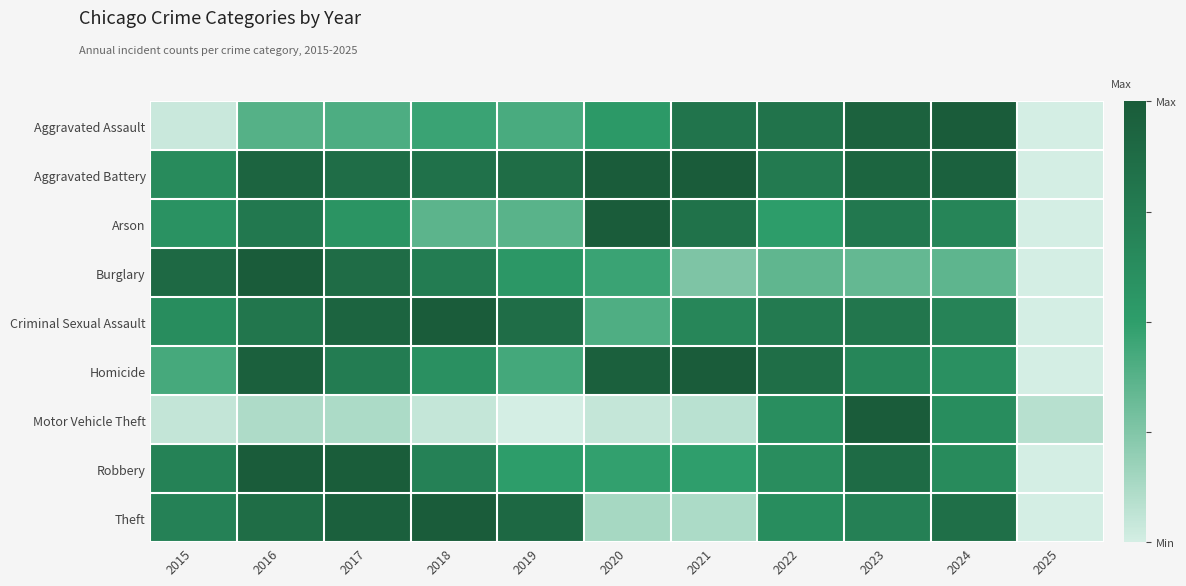

Reading left to right, what are all the values shown in this chart?

Aggravated Assault: 2015=0.0	2016=0.4	2017=0.4	2018=0.5	2019=0.4	2020=0.5	2021=0.8	2022=0.8	2023=0.9	2024=1.0	2025=0.0
Aggravated Battery: 2015=0.6	2016=0.9	2017=0.9	2018=0.8	2019=0.9	2020=1.0	2021=1.0	2022=0.8	2023=0.9	2024=1.0	2025=0.0
Arson: 2015=0.6	2016=0.8	2017=0.6	2018=0.4	2019=0.4	2020=1.0	2021=0.8	2022=0.5	2023=0.8	2024=0.7	2025=0.0
Burglary: 2015=0.9	2016=1.0	2017=0.9	2018=0.8	2019=0.5	2020=0.5	2021=0.3	2022=0.3	2023=0.3	2024=0.4	2025=0.0
Criminal Sexual Assault: 2015=0.6	2016=0.8	2017=0.9	2018=1.0	2019=0.9	2020=0.4	2021=0.7	2022=0.8	2023=0.8	2024=0.7	2025=0.0
Homicide: 2015=0.4	2016=1.0	2017=0.8	2018=0.6	2019=0.4	2020=1.0	2021=1.0	2022=0.9	2023=0.7	2024=0.6	2025=0.0
Motor Vehicle Theft: 2015=0.1	2016=0.1	2017=0.1	2018=0.0	2019=0.0	2020=0.0	2021=0.1	2022=0.6	2023=1.0	2024=0.6	2025=0.1
Robbery: 2015=0.7	2016=1.0	2017=1.0	2018=0.7	2019=0.5	2020=0.5	2021=0.5	2022=0.6	2023=0.9	2024=0.6	2025=0.0
Theft: 2015=0.7	2016=0.9	2017=1.0	2018=1.0	2019=0.9	2020=0.1	2021=0.1	2022=0.6	2023=0.7	2024=0.9	2025=0.0